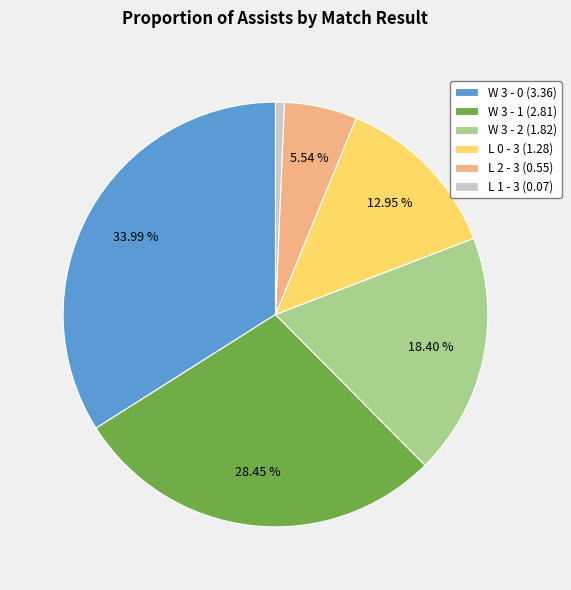

What percentage is the W 3 - 1 slice, to the nearest percent?

28%